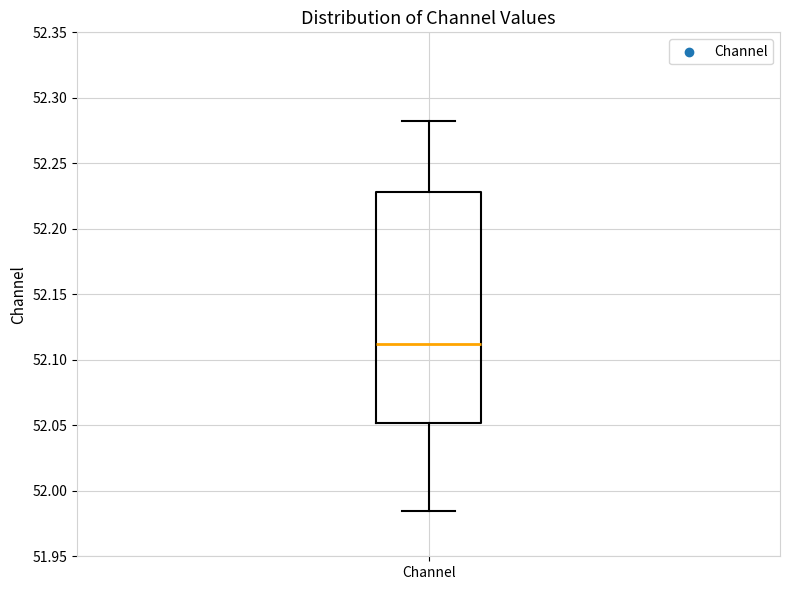

Where is the lower edge of the box for Channel on the y-axis? The values are not printed on the chart, so give them approximately, as read against the axis.

52.050